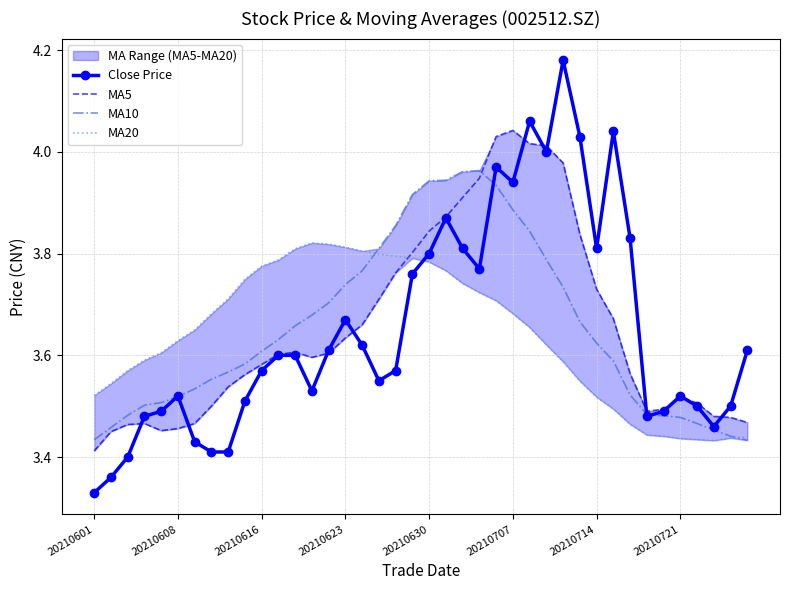

Does the chart have visible grid lines?

Yes